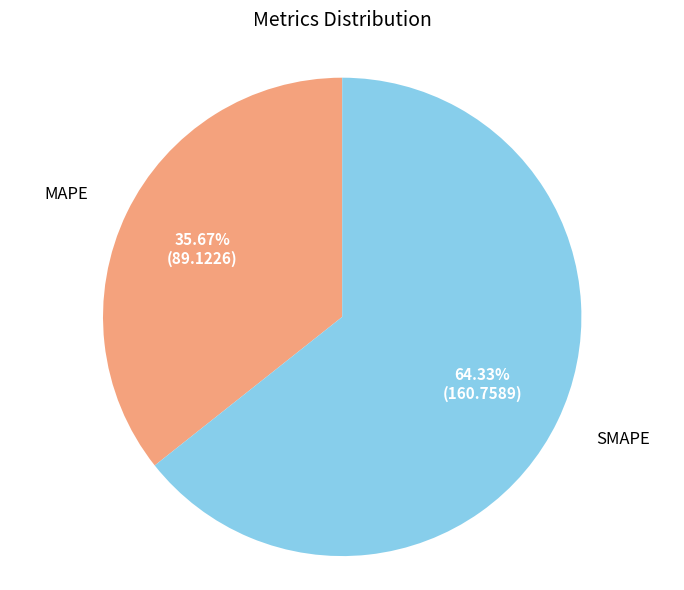

To the nearest percent, what percentage of the pie is MAPE?

36%